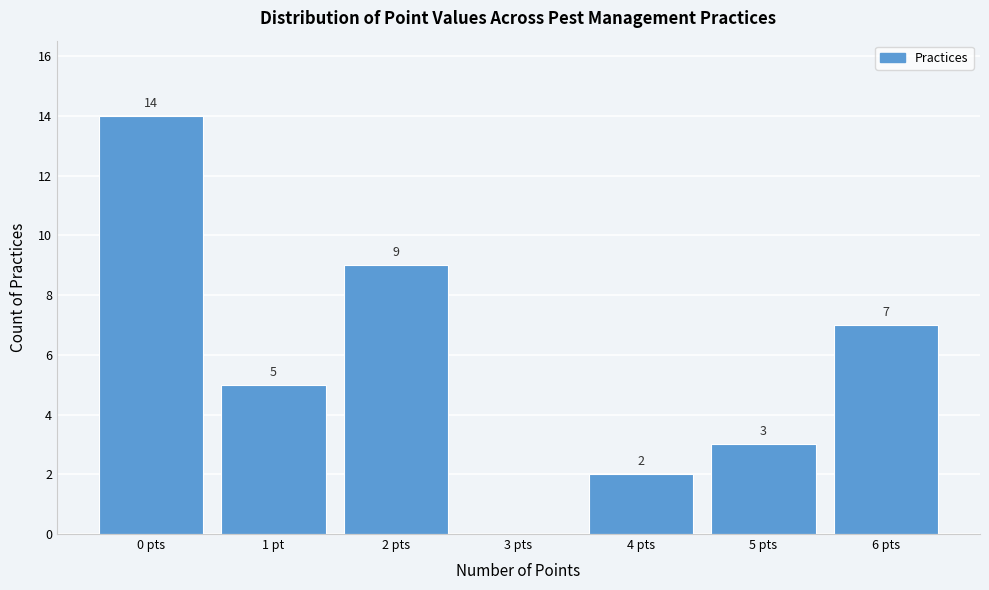

Reading right to left, transcribe all the data shown in this chart.

6 pts=7	5 pts=3	4 pts=2	3 pts=0	2 pts=9	1 pt=5	0 pts=14